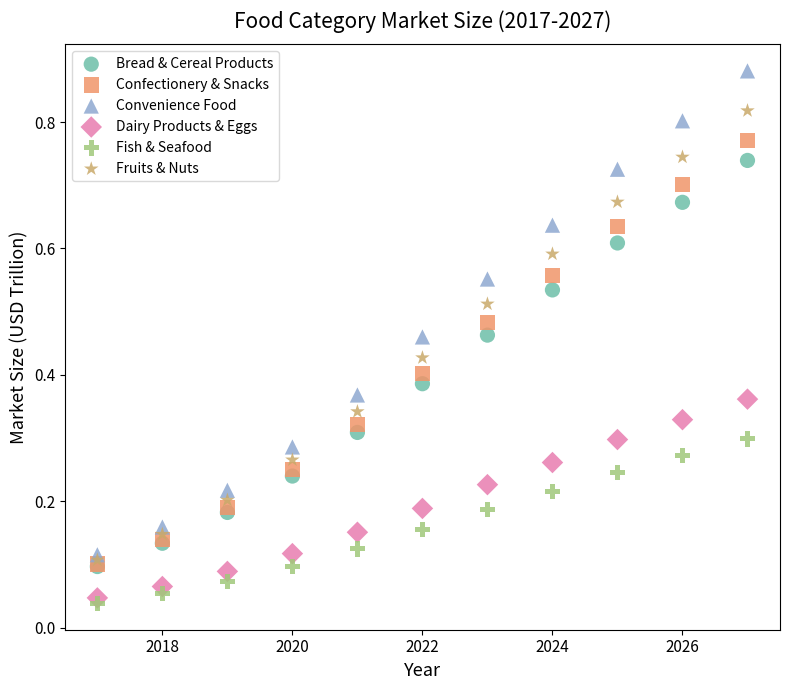

What are all the series names shown in the legend?

Bread & Cereal Products, Confectionery & Snacks, Convenience Food, Dairy Products & Eggs, Fish & Seafood, Fruits & Nuts